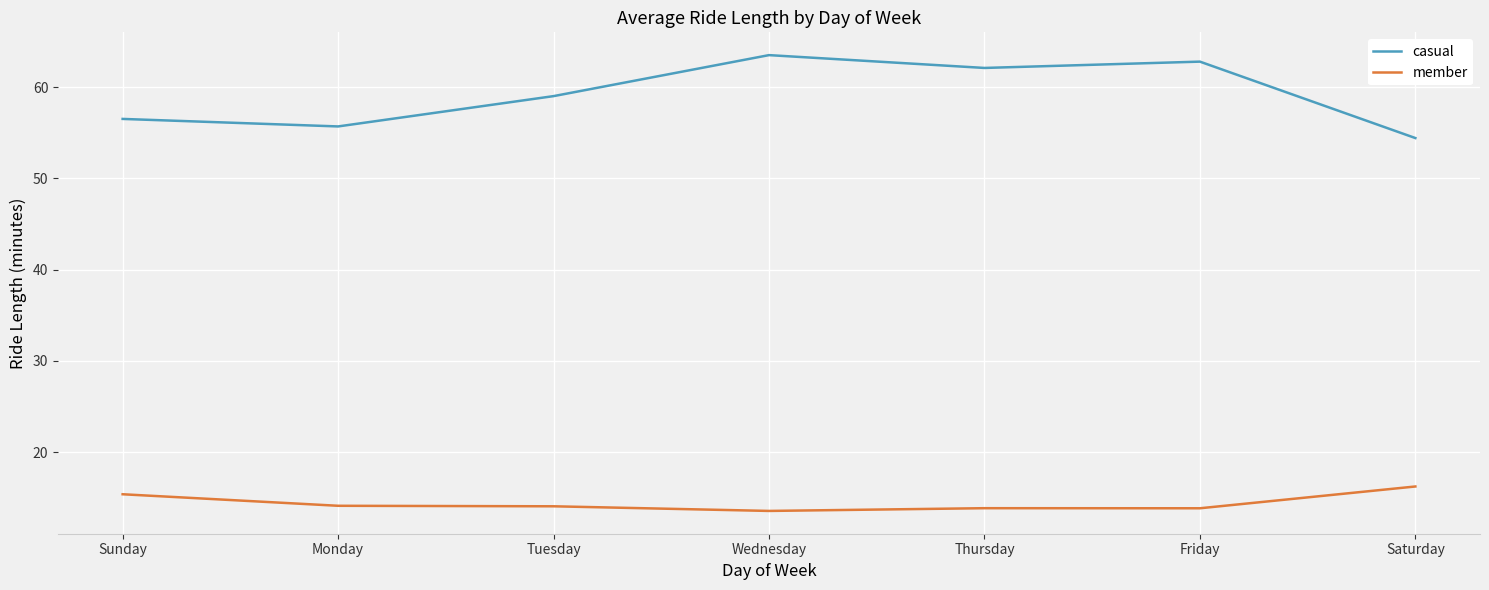

How many series are shown in this chart?

2